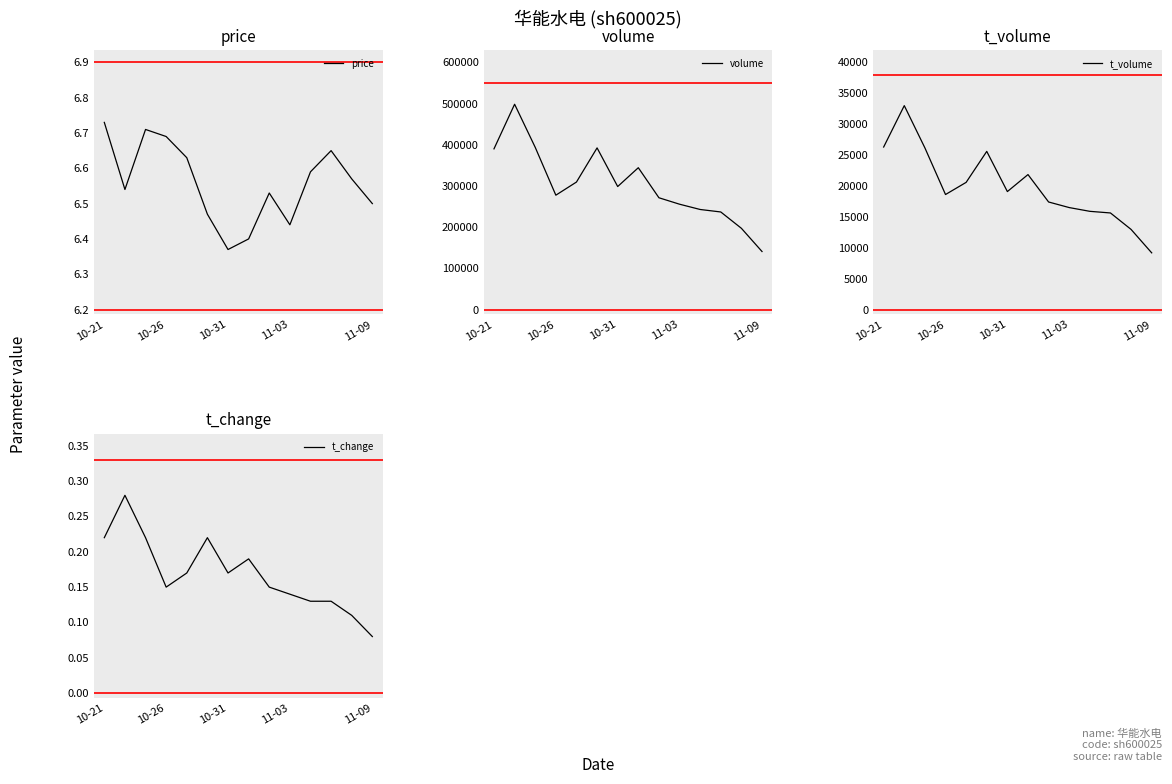

Which series has the largest total across all categories?

volume